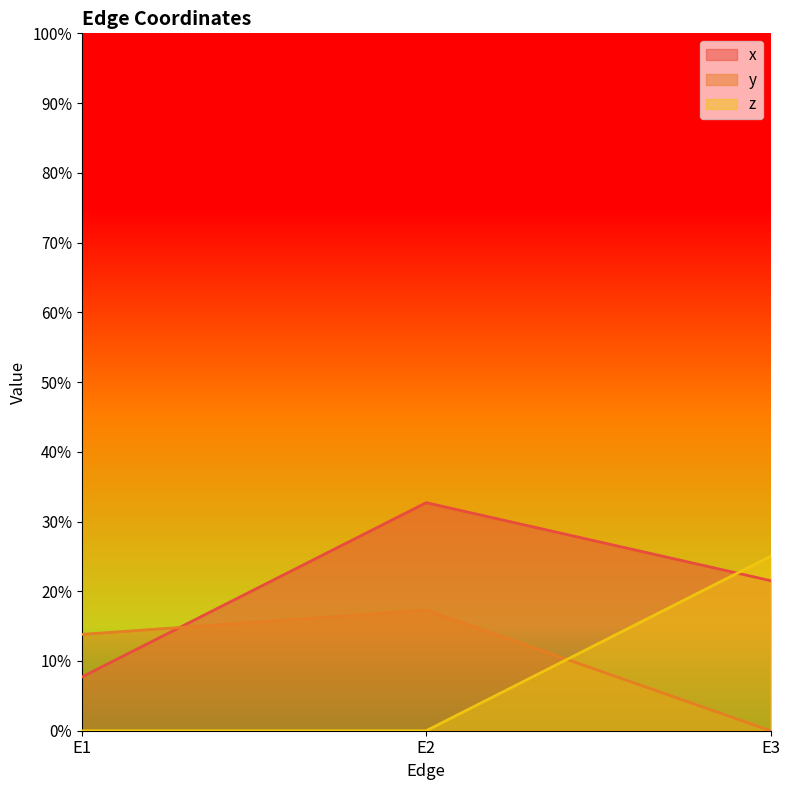

The value of z at E2 is 0.0. True or false?

True